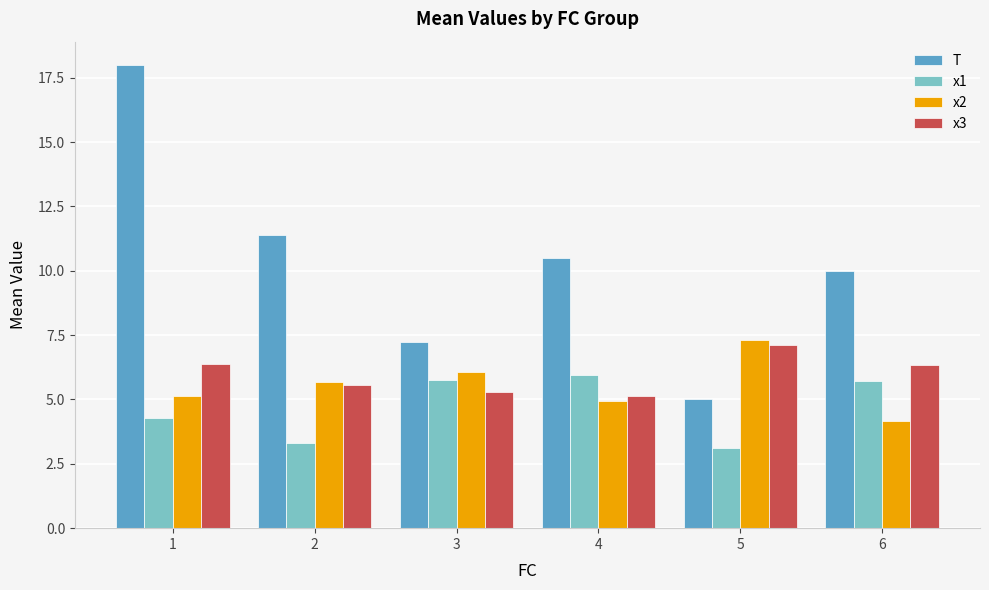

Which series has the largest range (max minus min)?

T